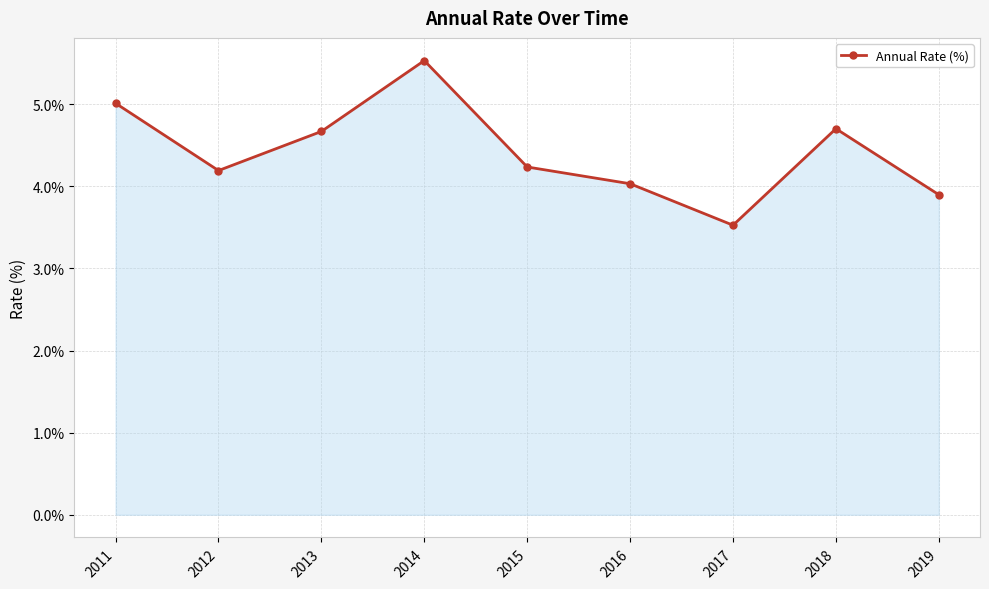

What is the approximate value at 2017?

3.5